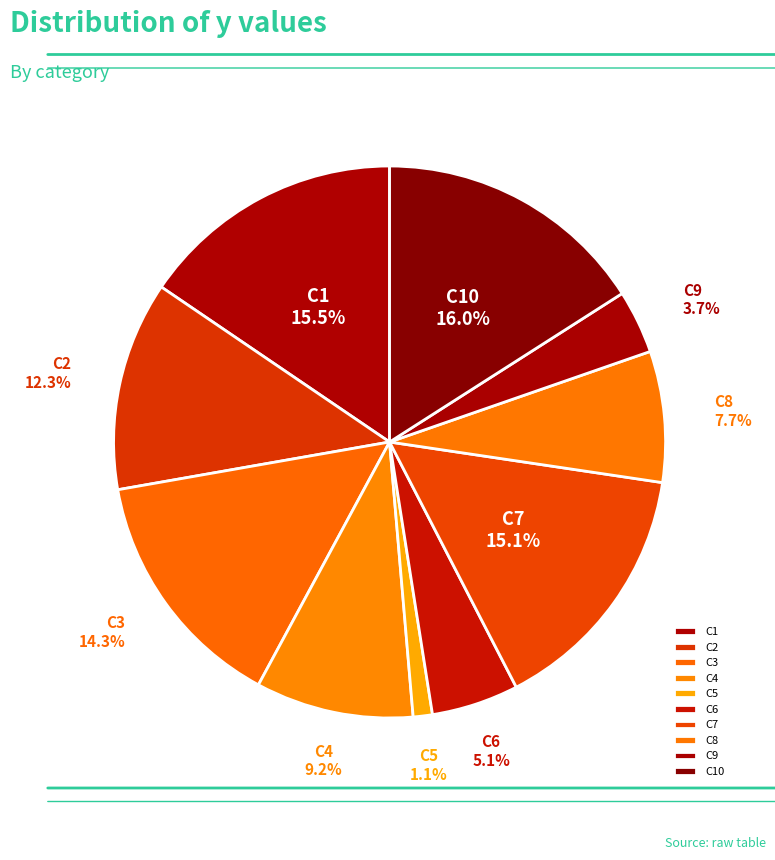

What is the ratio of the value at C1 to the value at C4?

1.7